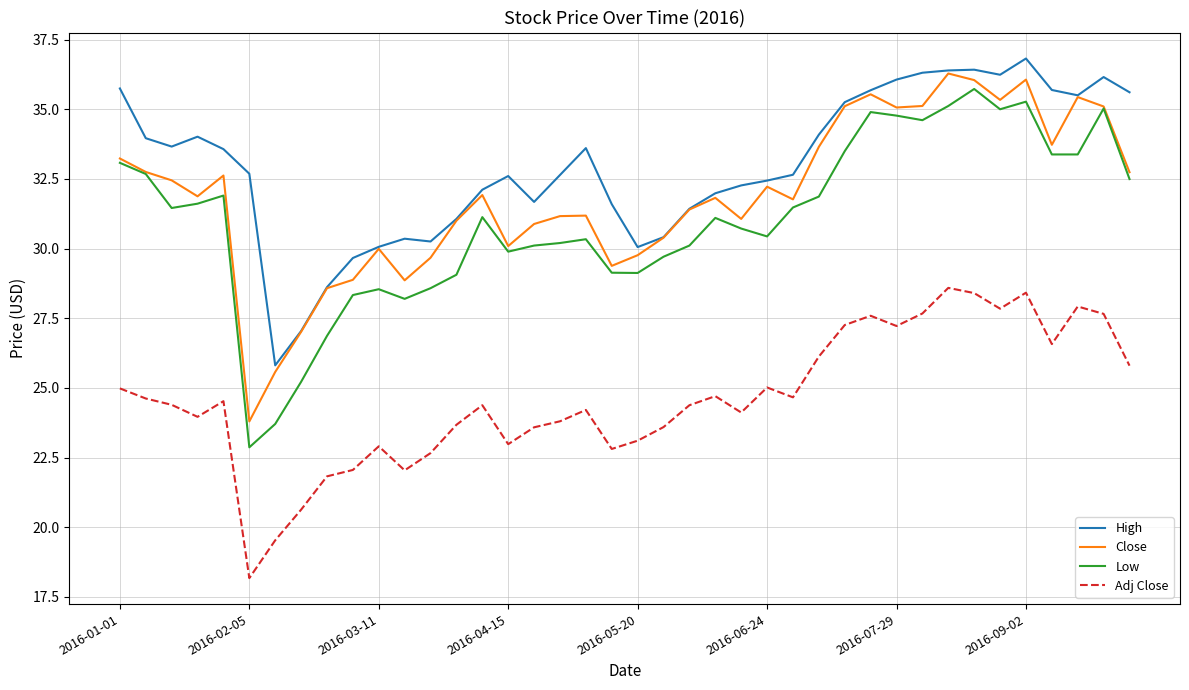

Which series has the largest total across all categories?

High